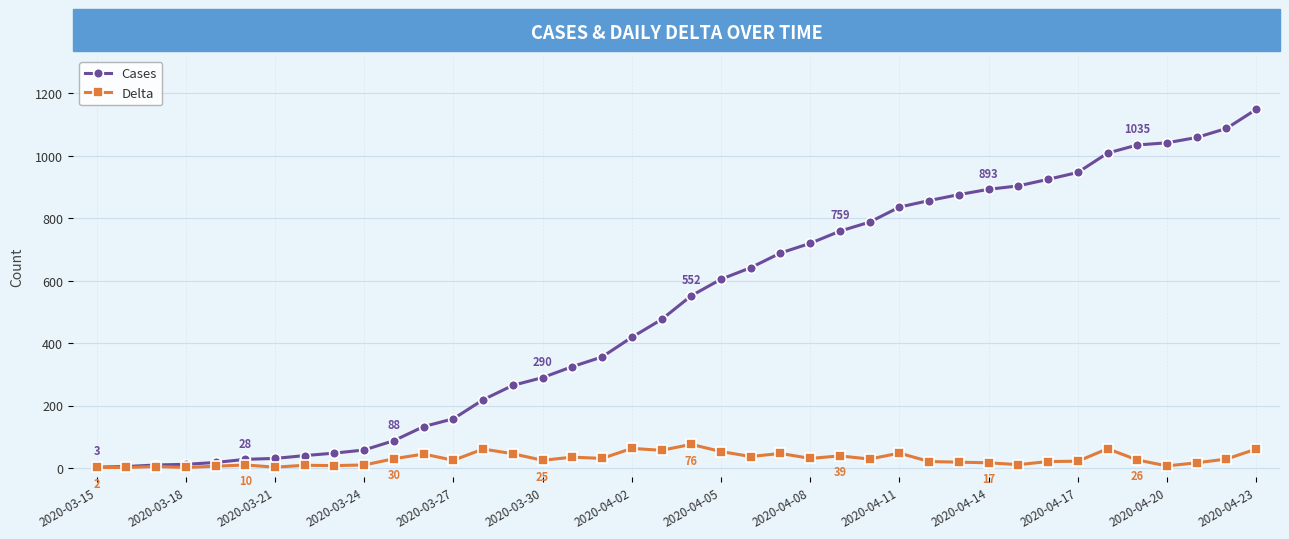

What is the maximum value for Cases?

1149